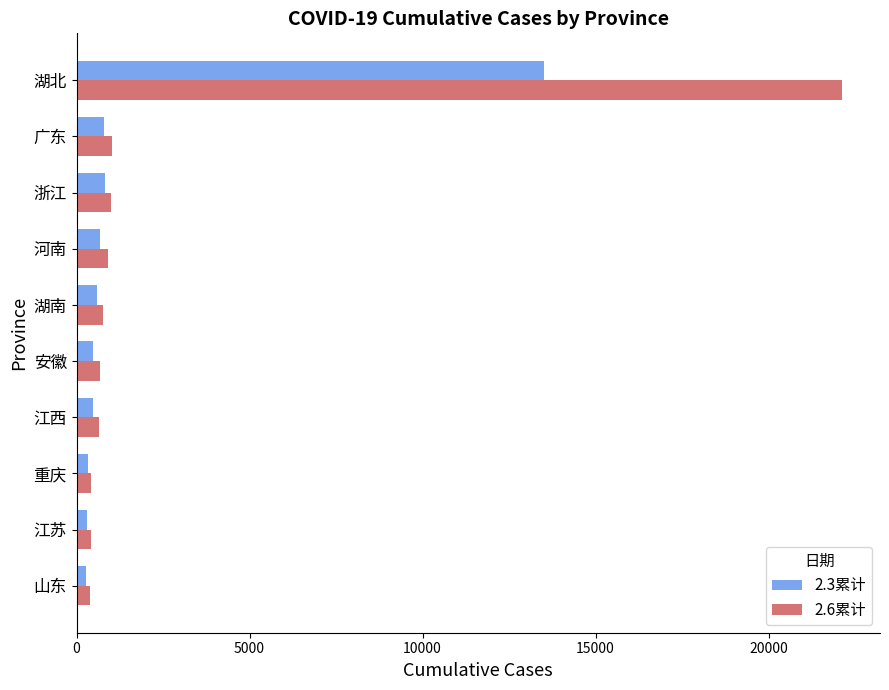

Rank the series by their maximum value, from highest to lowest.

2.6累计, 2.3累计